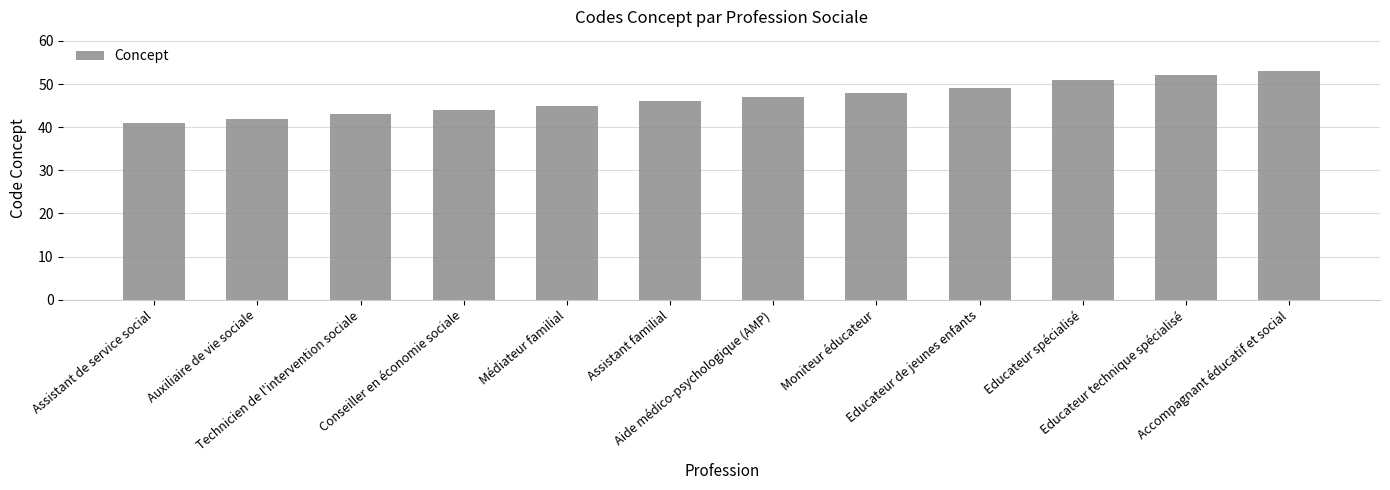

What is the smallest value displayed?

41